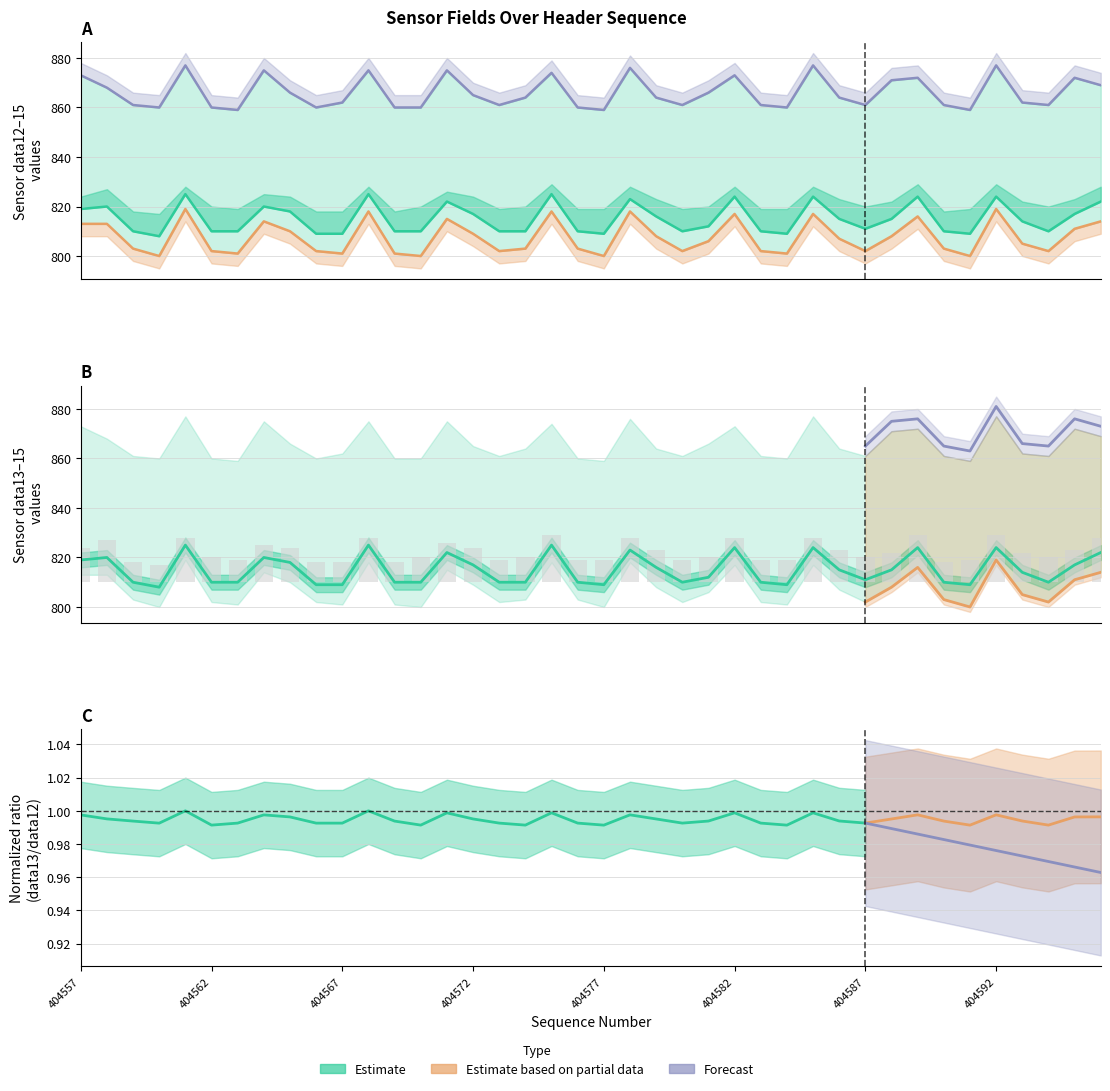

What is the value of the field.data15 bar at the 24th from the left?

861